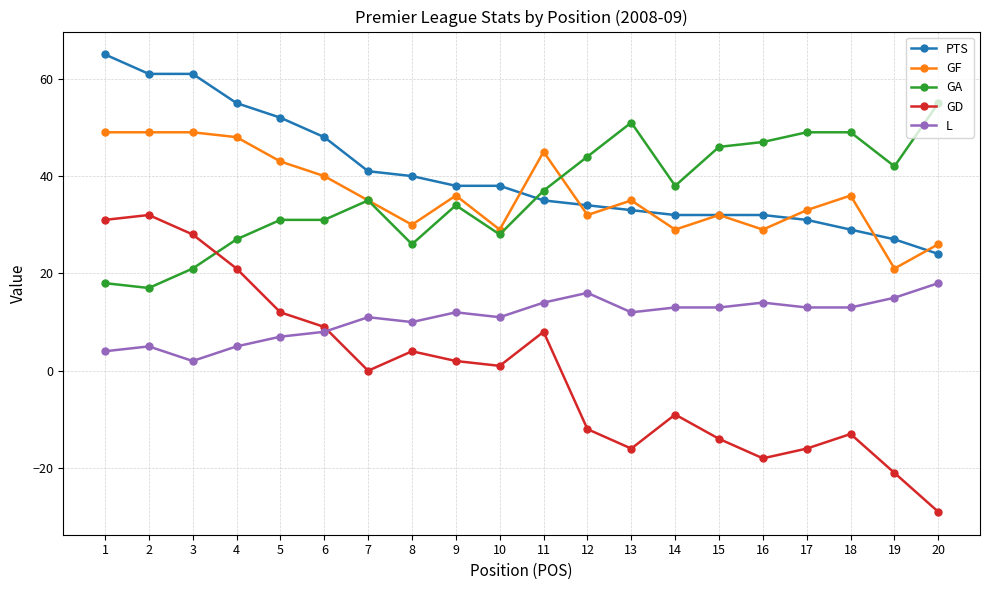

True or false: L and GA intersect in this chart.

False